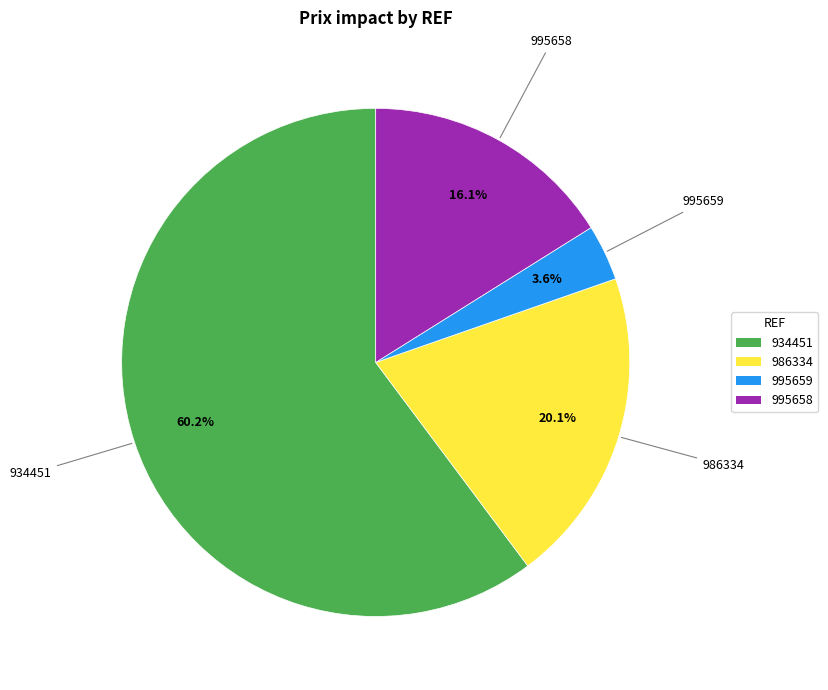

Does any single category account for the majority?

Yes